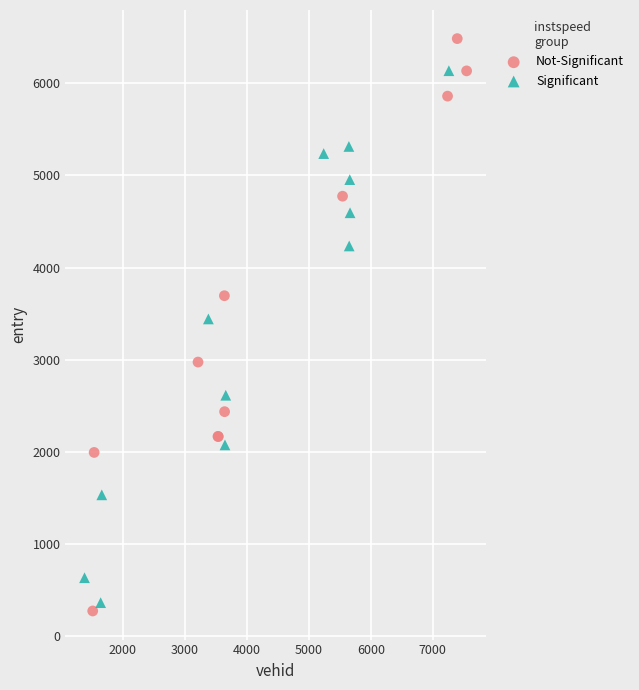

Which series has the widest spread of Y values?

Not-Significant